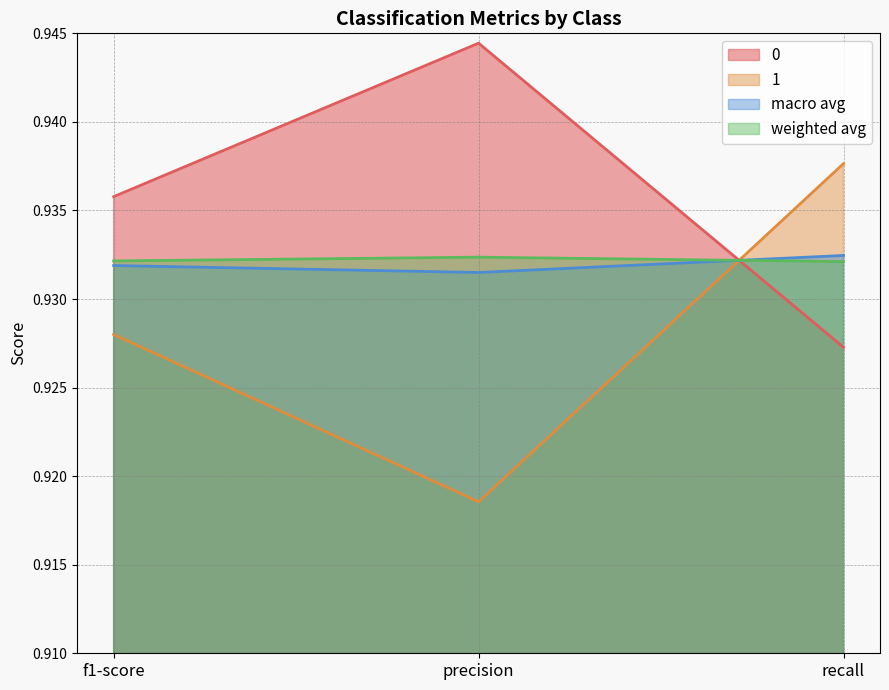

What are all the series names shown in the legend?

0, 1, macro avg, weighted avg